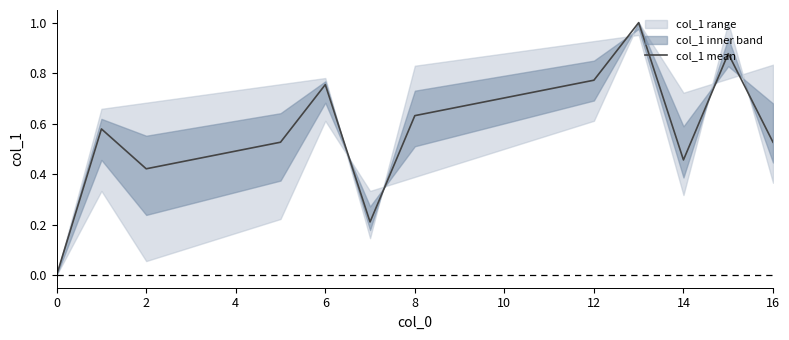

True or false: there are more than 1 points higher than both neighbors.

True